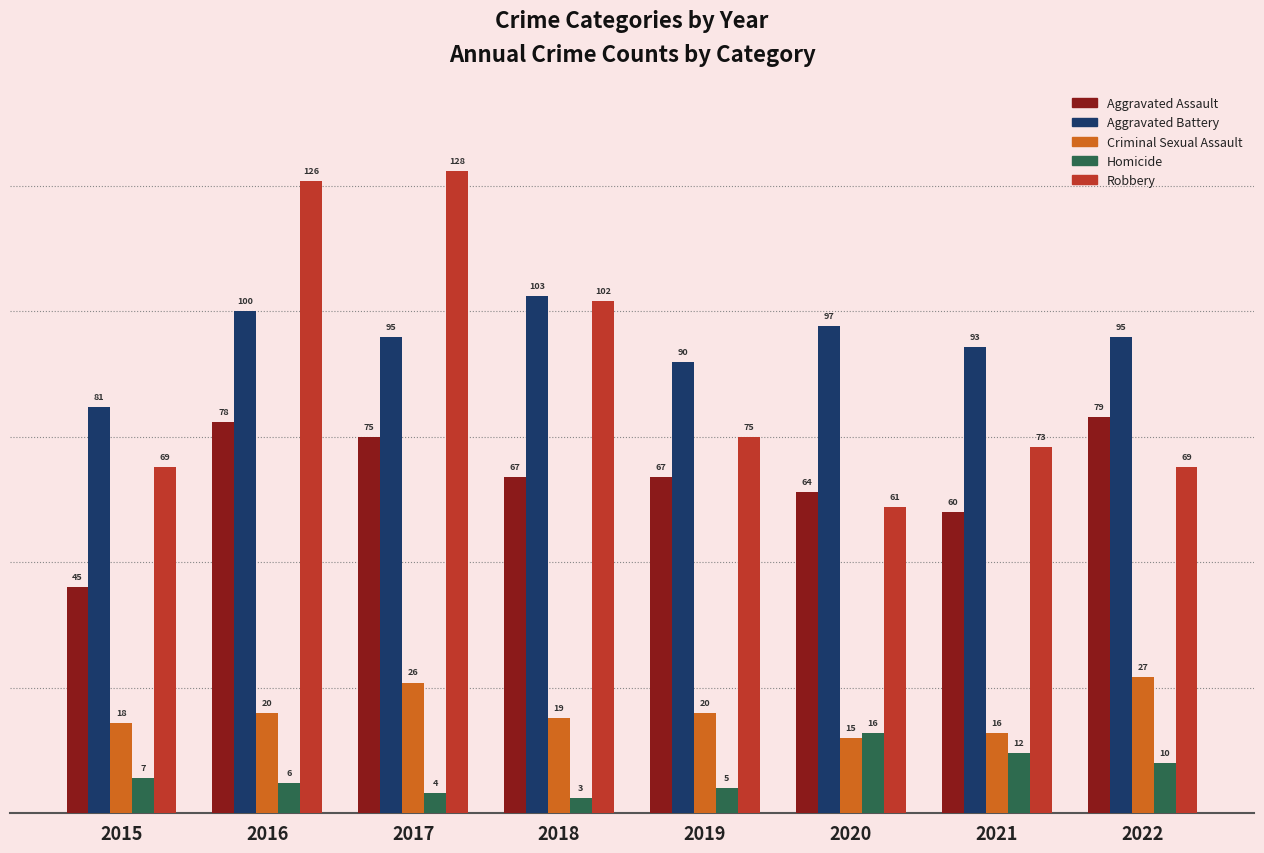

Reading left to right, list all the values displayed in this chart.

Aggravated Assault: 45	78	75	67	67	64	60	79
Aggravated Battery: 81	100	95	103	90	97	93	95
Criminal Sexual Assault: 18	20	26	19	20	15	16	27
Homicide: 7	6	4	3	5	16	12	10
Robbery: 69	126	128	102	75	61	73	69